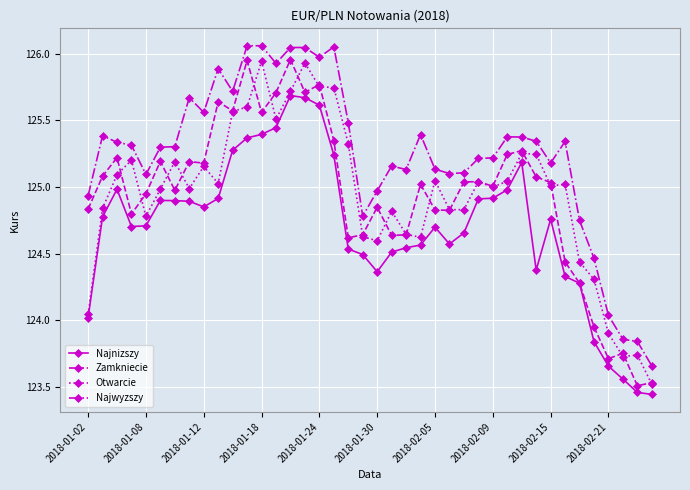

True or false: Najnizszy has more than 1 points higher than both neighbors.

True